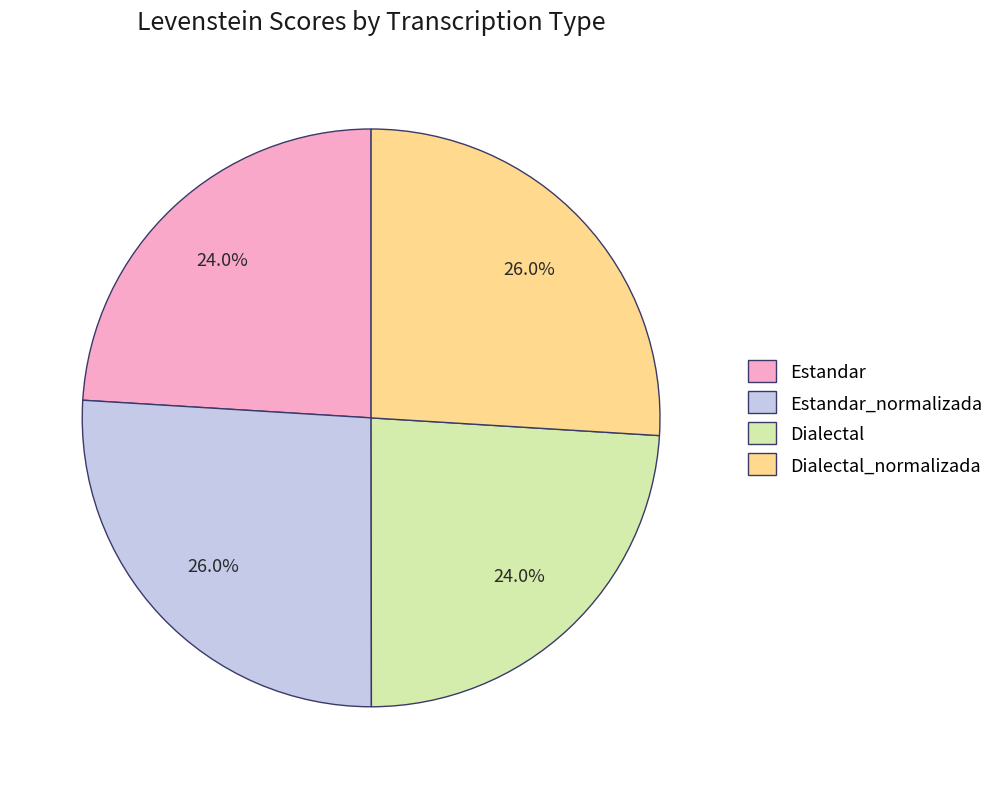

Which has a higher value, Estandar_normalizada or Estandar?

Estandar_normalizada